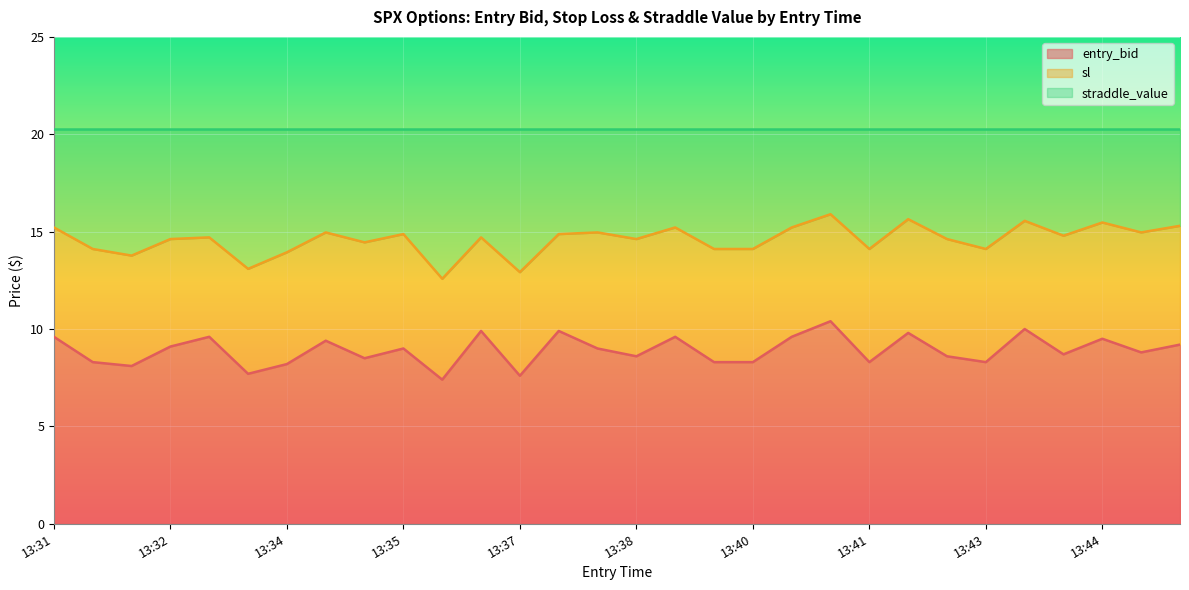

What is the highest value of the entry_bid series?

10.4